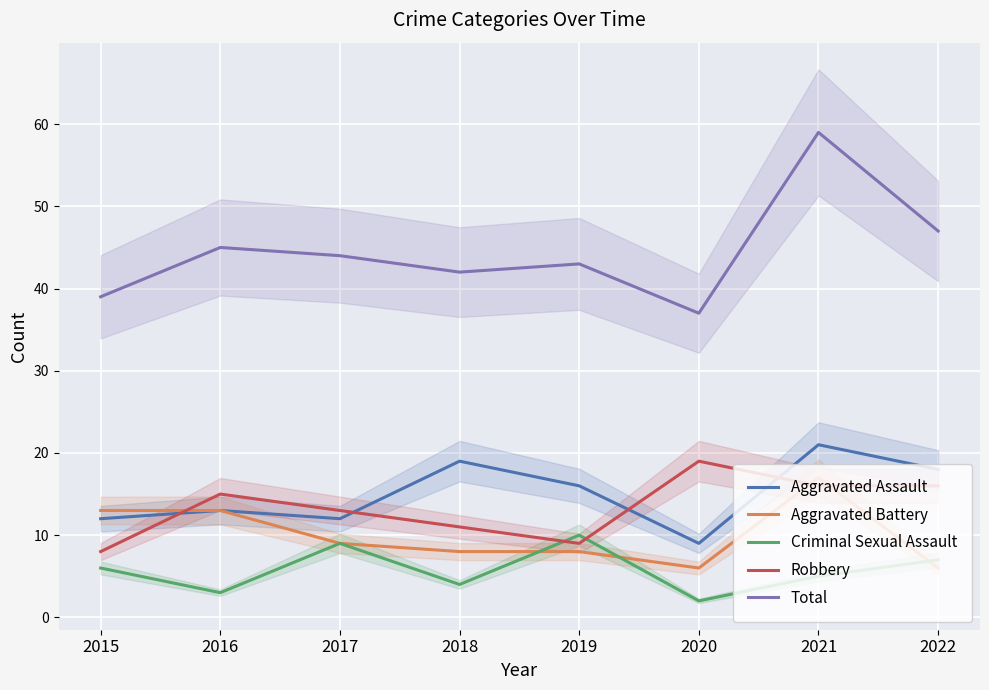

How many lines are shown in the chart?

5